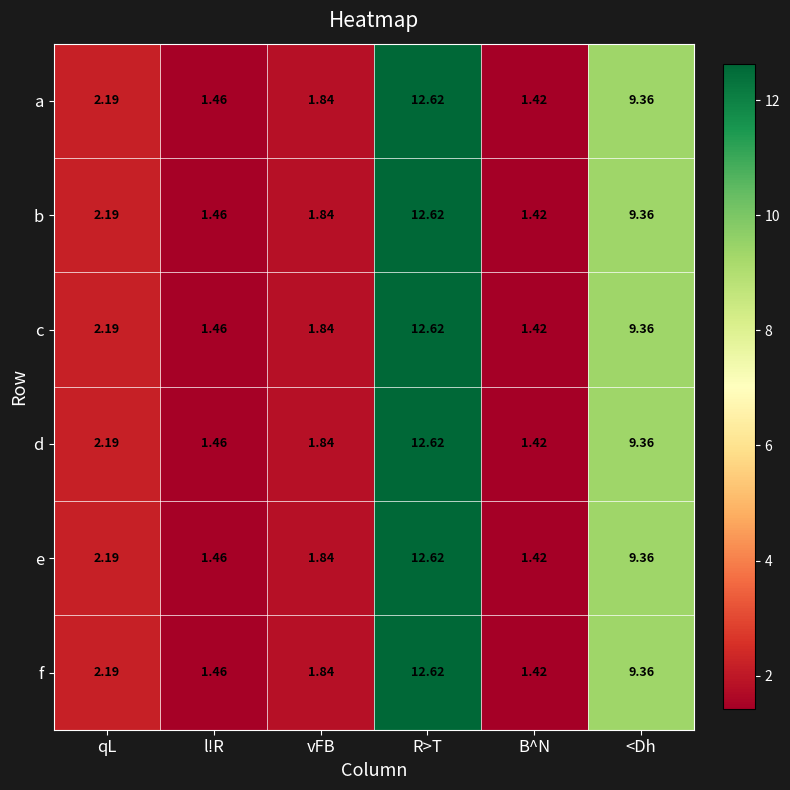

At which category is the sum across all series the highest?

R>T